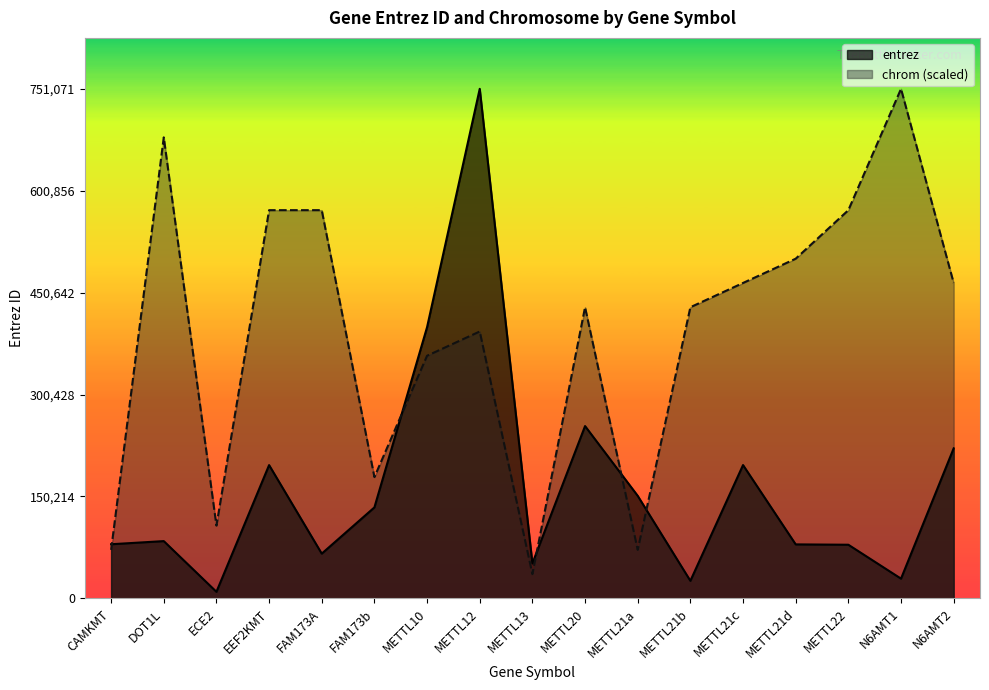

Which series has the largest total across all categories?

chrom (scaled)